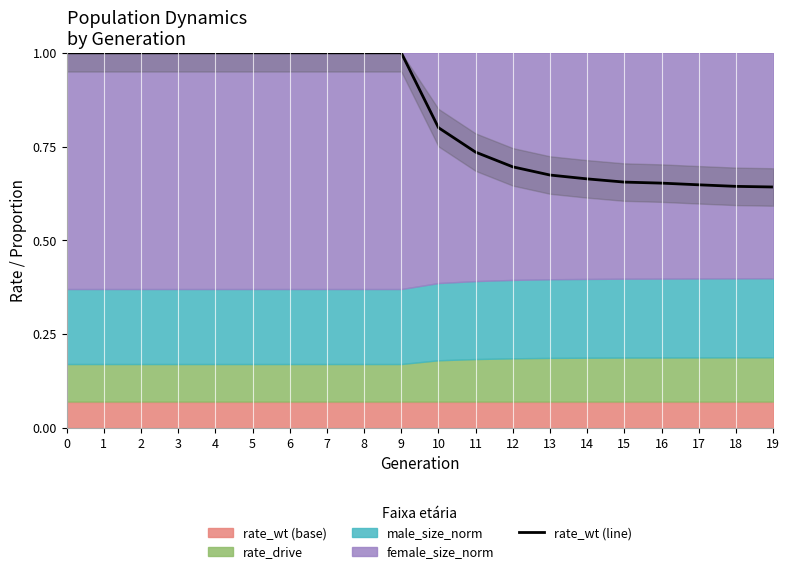

The chart shows a value of 1.0 at 1. True or false?

True